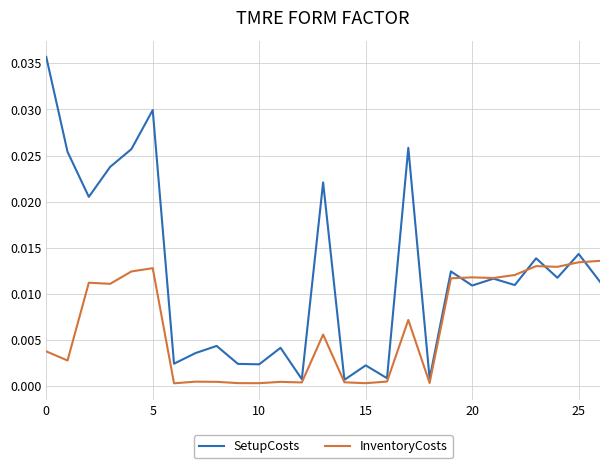

Which series has the largest total across all categories?

SetupCosts